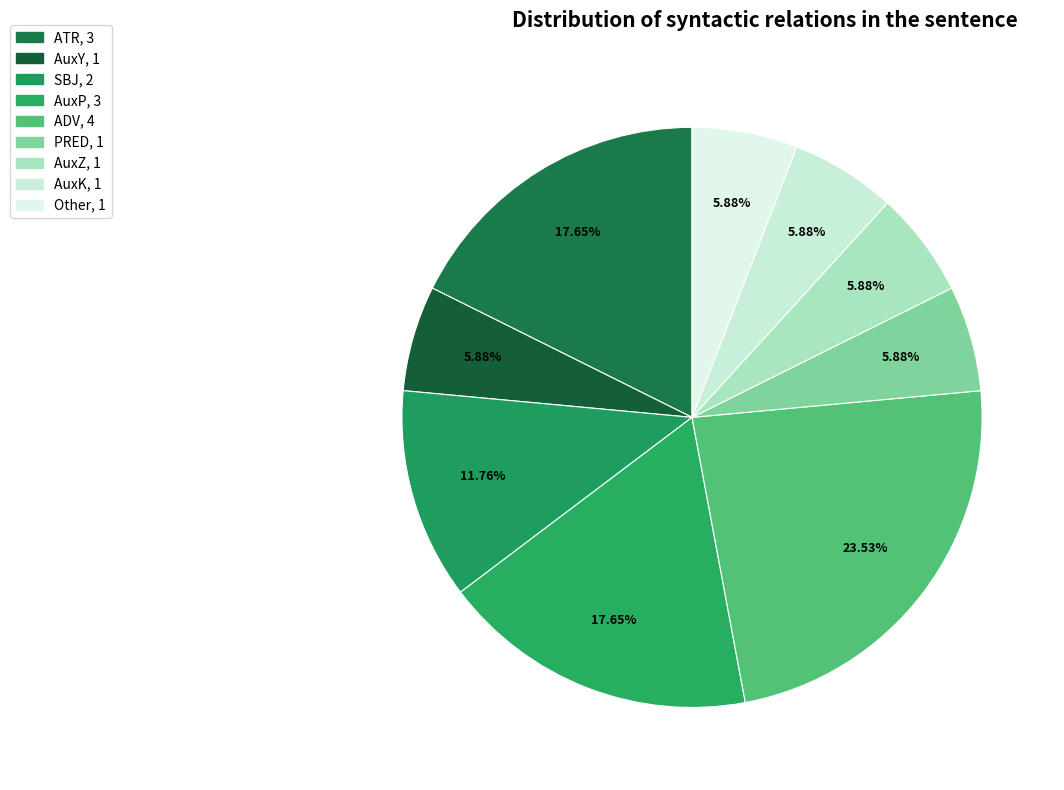

Does SBJ represent more than half of the total?

No